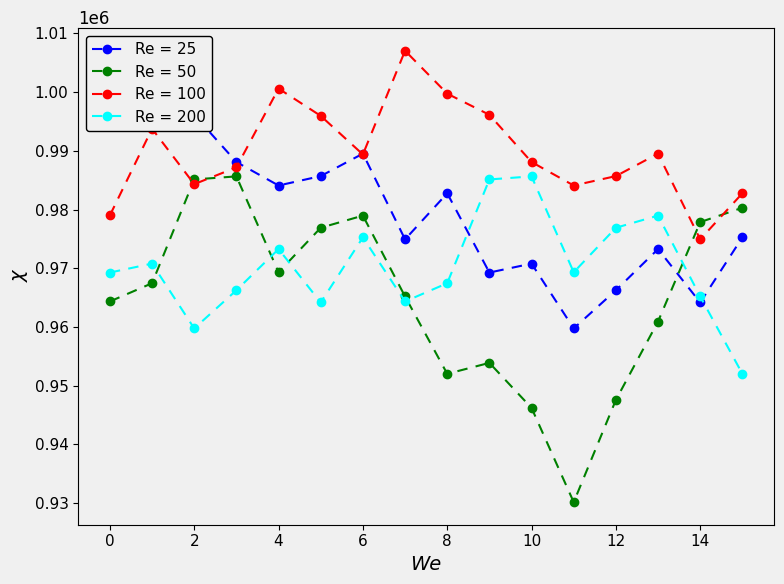

In Re = 200, how many points are lower than both neighbors (excluding endpoints)?

4